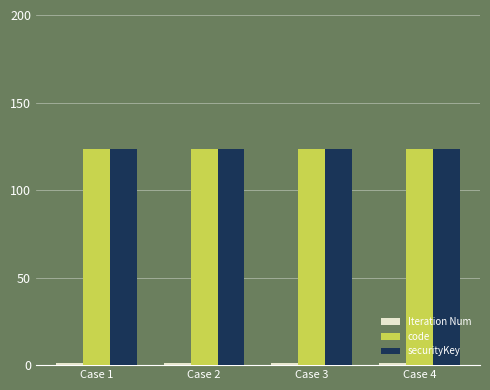

Count the number of data series in this chart.

3